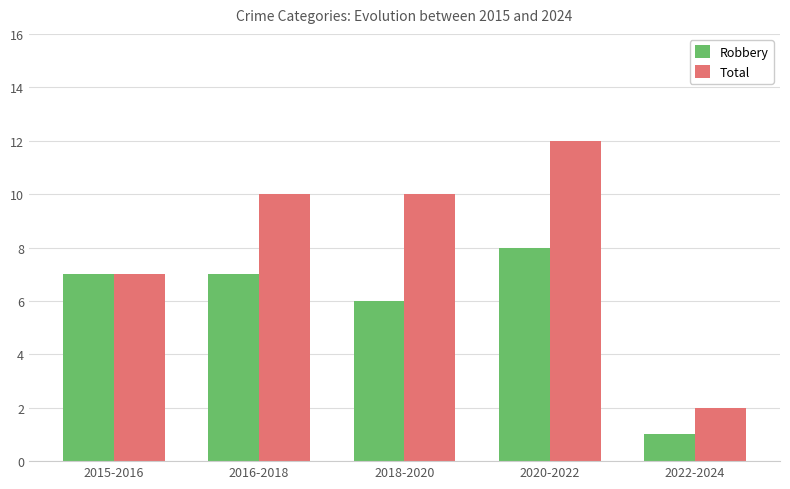

What is the difference between the maximum and second lowest values in the Total series?

5